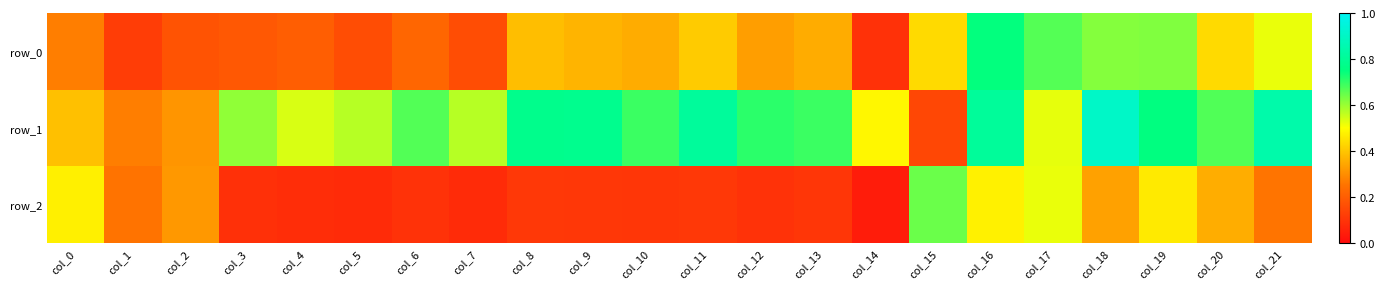

How many series are shown in this chart?

3